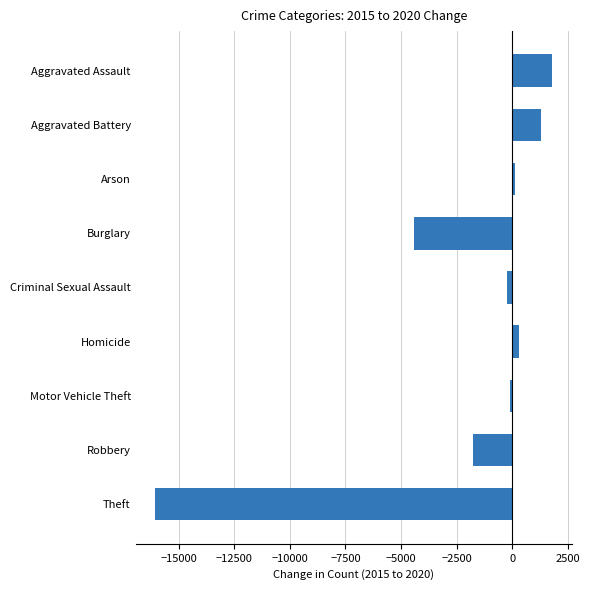

True or false: the data shows -411 at Robbery.

False